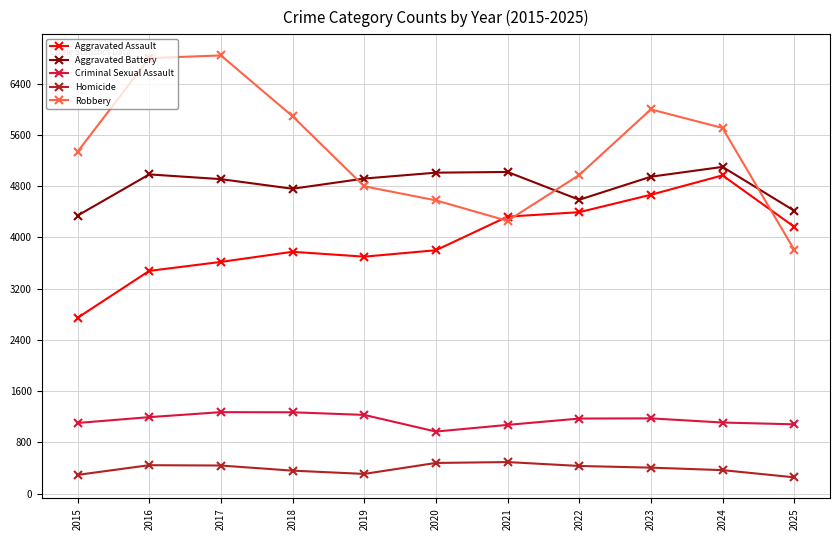

What is the total value across all series at 2016?

16891